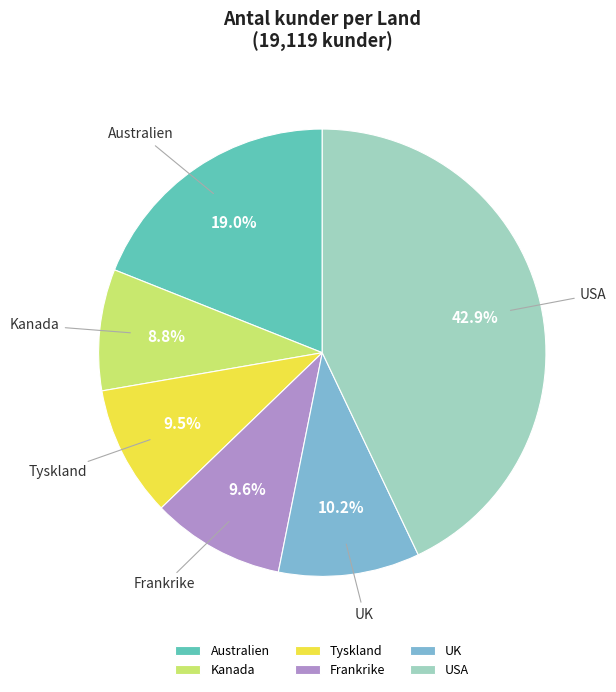

What is the largest slice in the pie chart?

USA